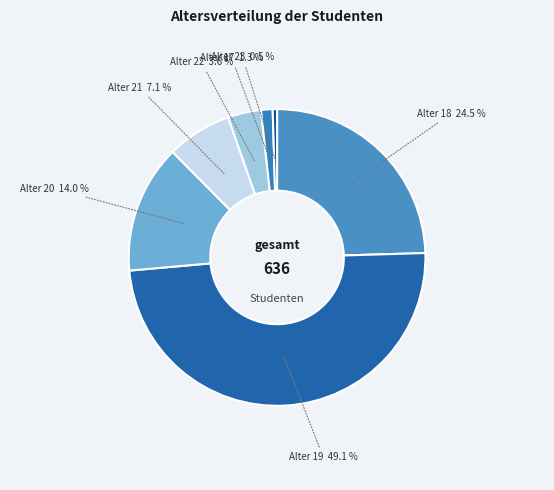

How many slices are in this pie chart?

7